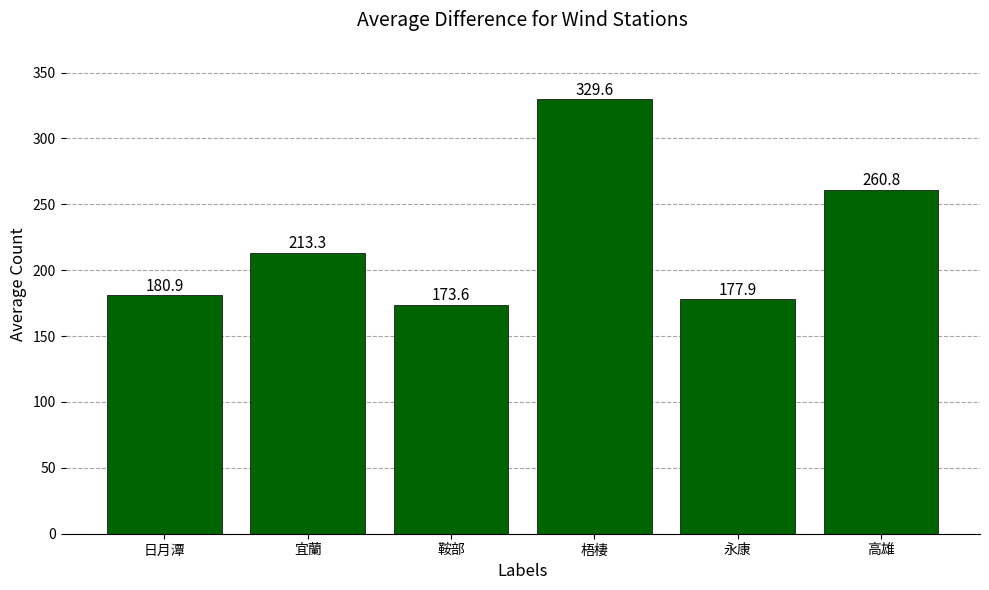

What is the label of the 1st bar from the left?

日月潭